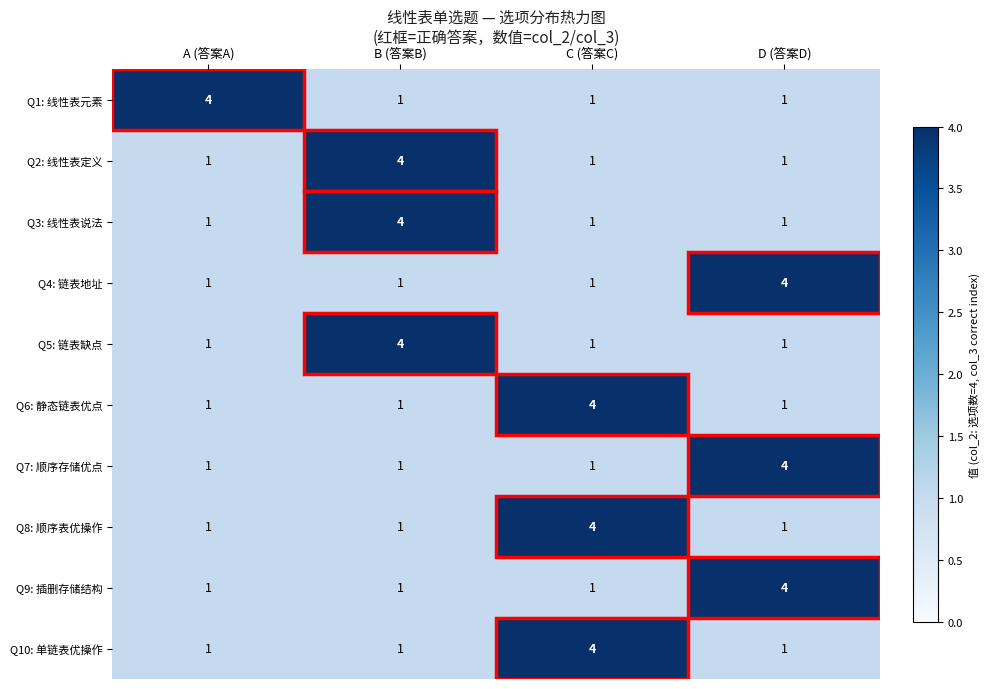

True or false: Q4: 链表地址 has a value of 4 at D (答案D).

True